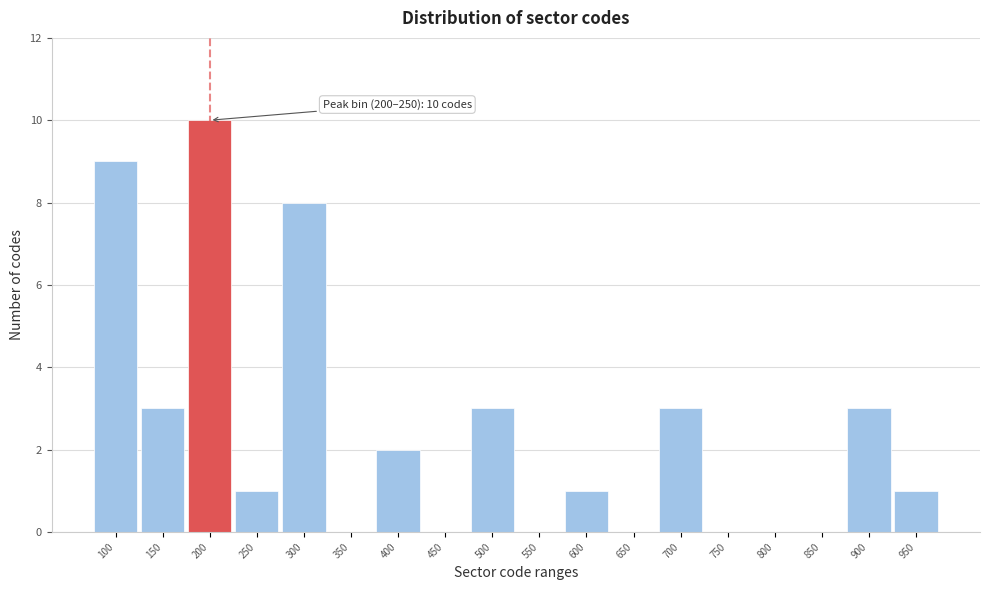

Reading right to left, extract all data points from this chart.

950=1	900=3	850=0	800=0	750=0	700=3	650=0	600=1	550=0	500=3	450=0	400=2	350=0	300=8	250=1	200=10	150=3	100=9